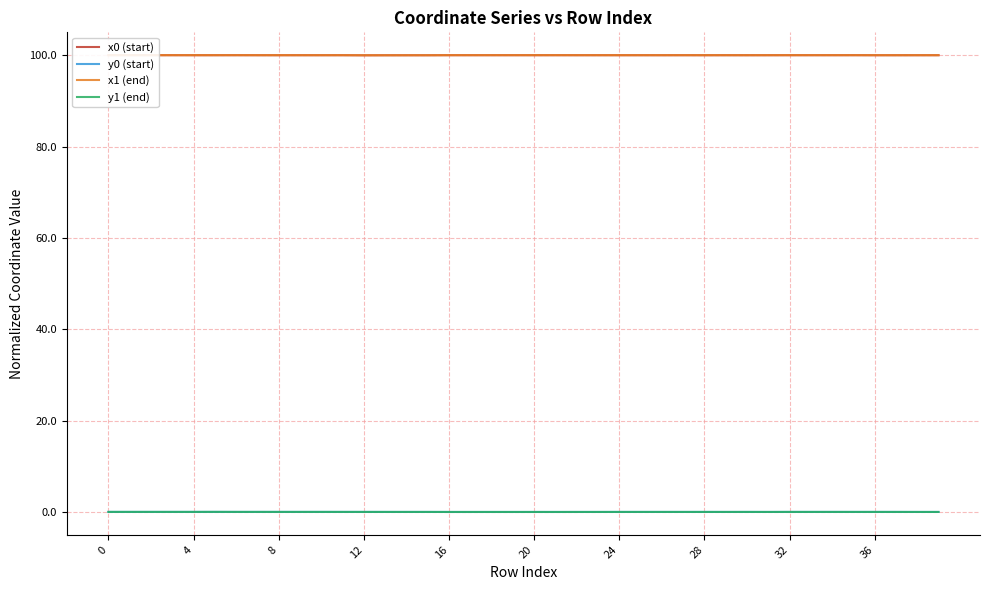

True or false: y0 (start) and x0 (start) intersect in this chart.

False